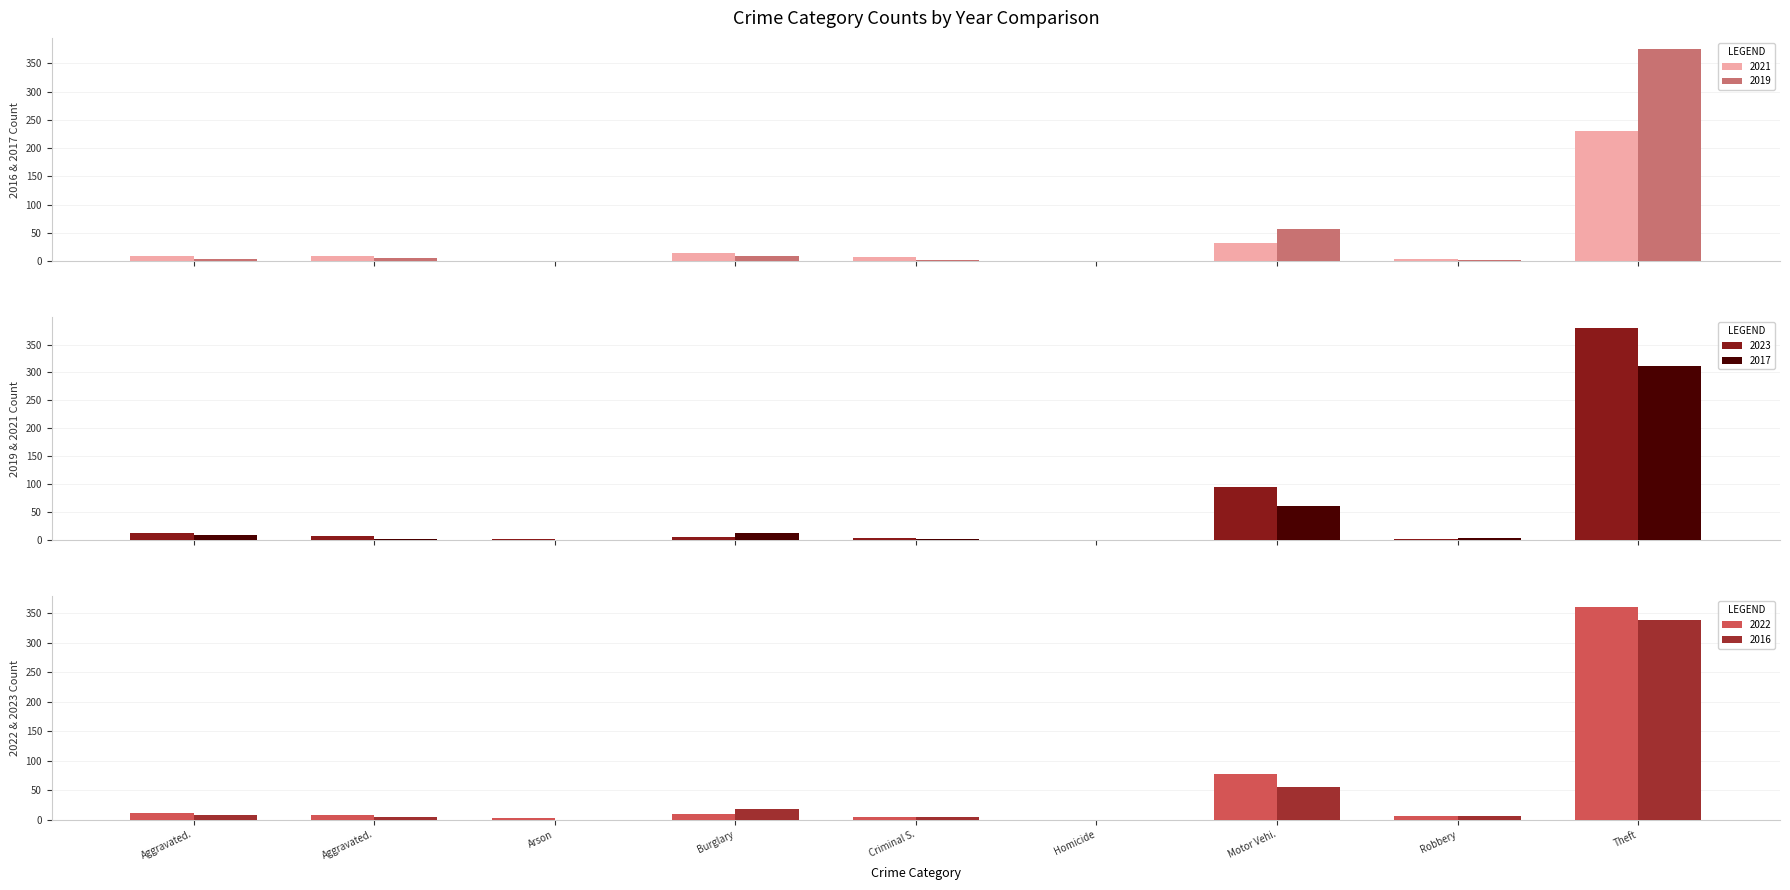

Which series has the largest range (max minus min)?

2023